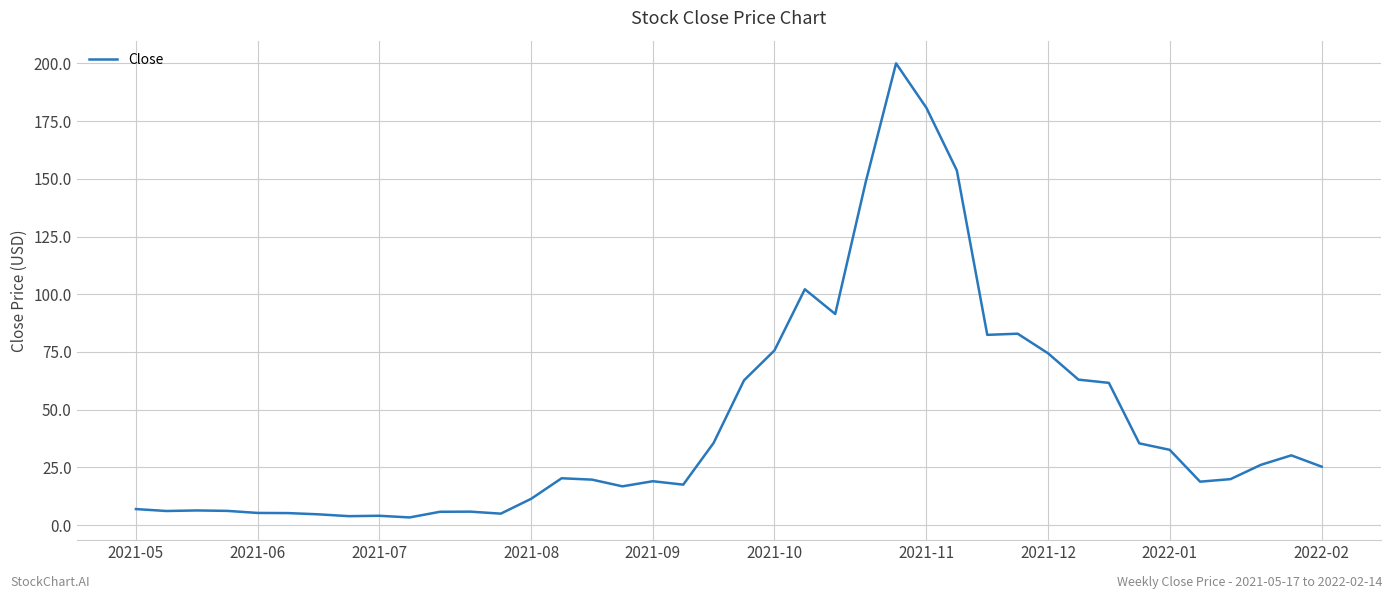

What is the greatest value displayed?

200.0